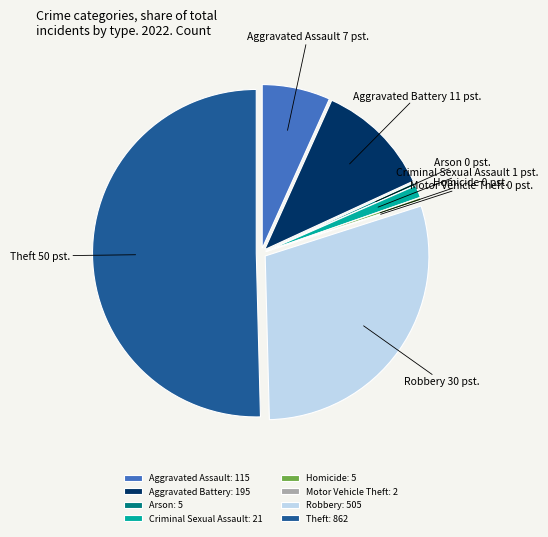

True or false: Aggravated Battery accounts for 11% of the total.

True